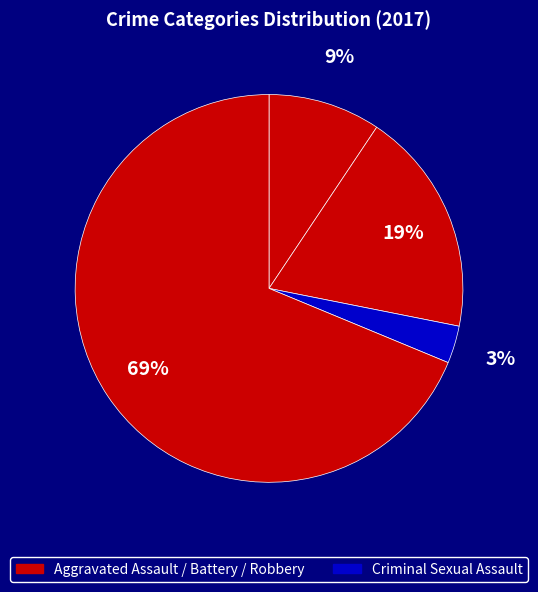

How many slices are in this pie chart?

4